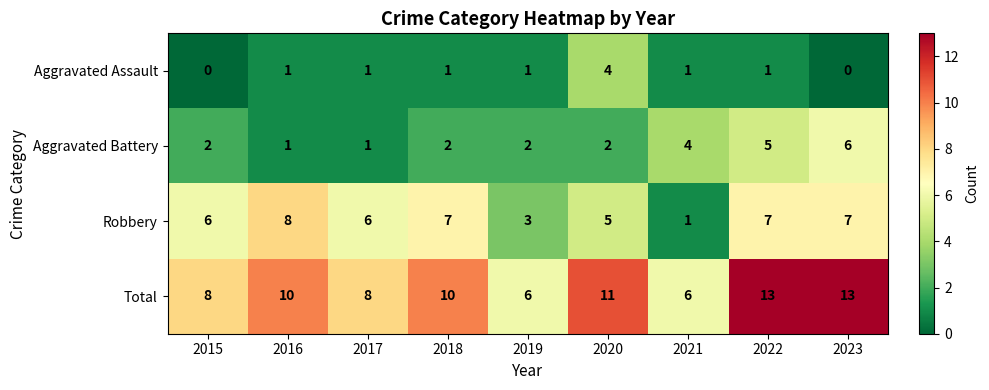

Count the number of categories in the chart.

9